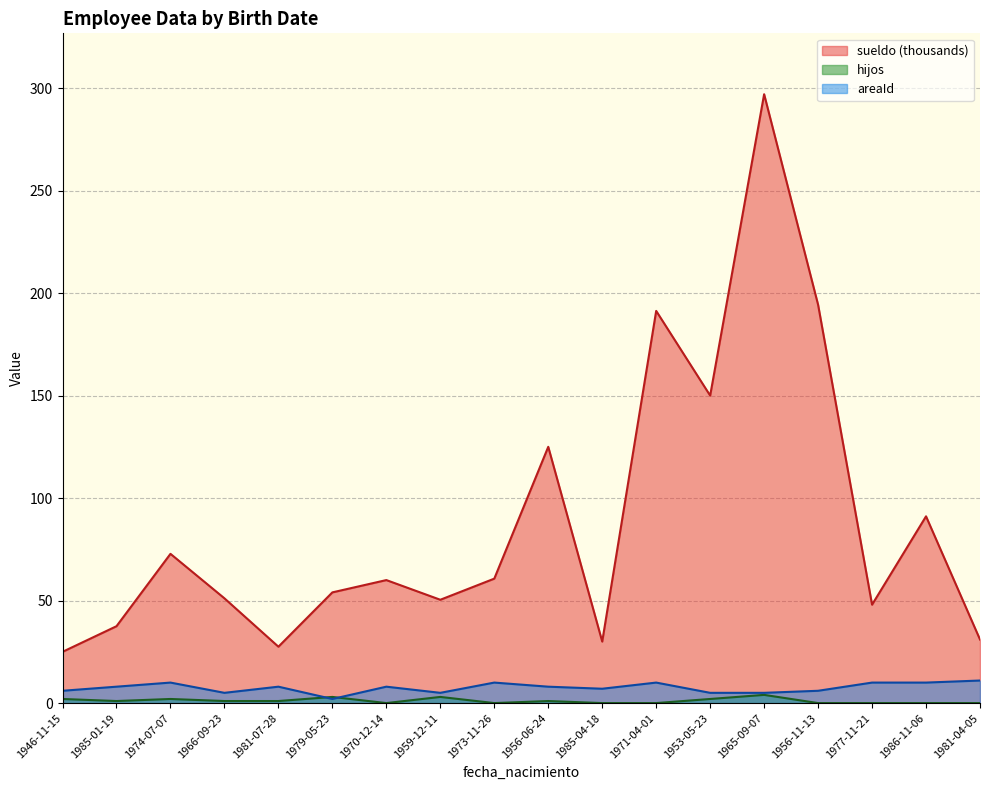

Which series has the largest total across all categories?

sueldo (thousands)